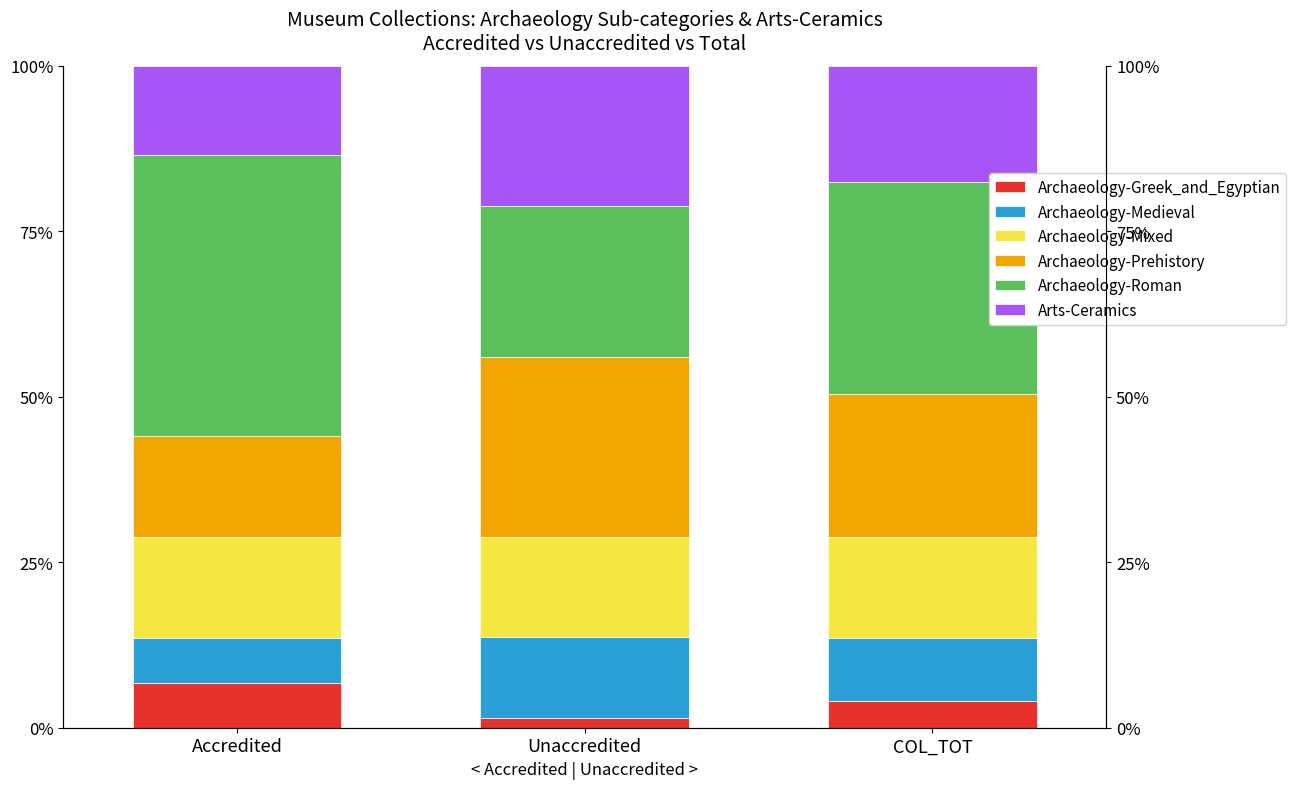

Rank the series at COL_TOT from highest to lowest value.

Archaeology-Roman, Archaeology-Prehistory, Arts-Ceramics, Archaeology-Mixed, Archaeology-Medieval, Archaeology-Greek_and_Egyptian